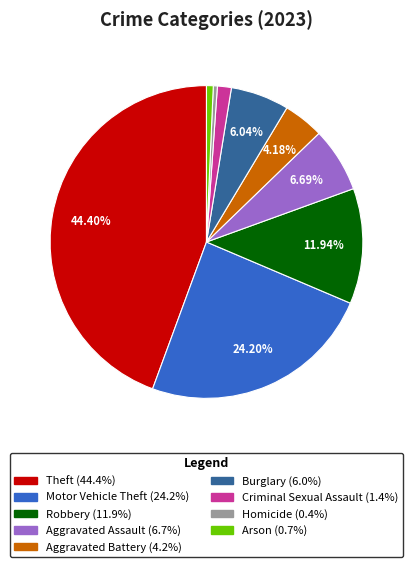

Does Homicide represent more than half of the total?

No